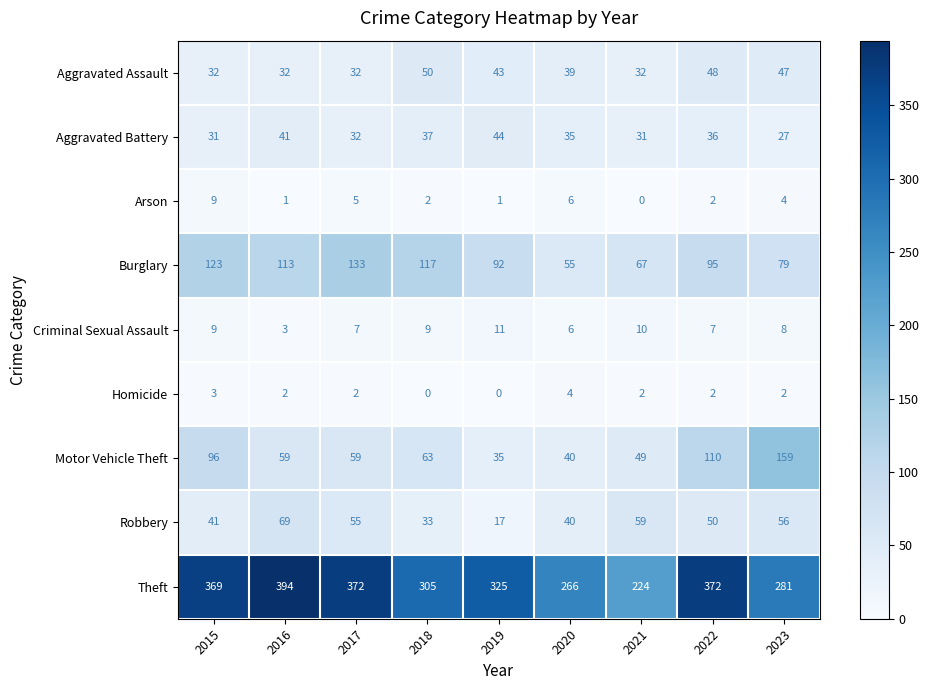

The value of Aggravated Assault at 2017 is 32. True or false?

True